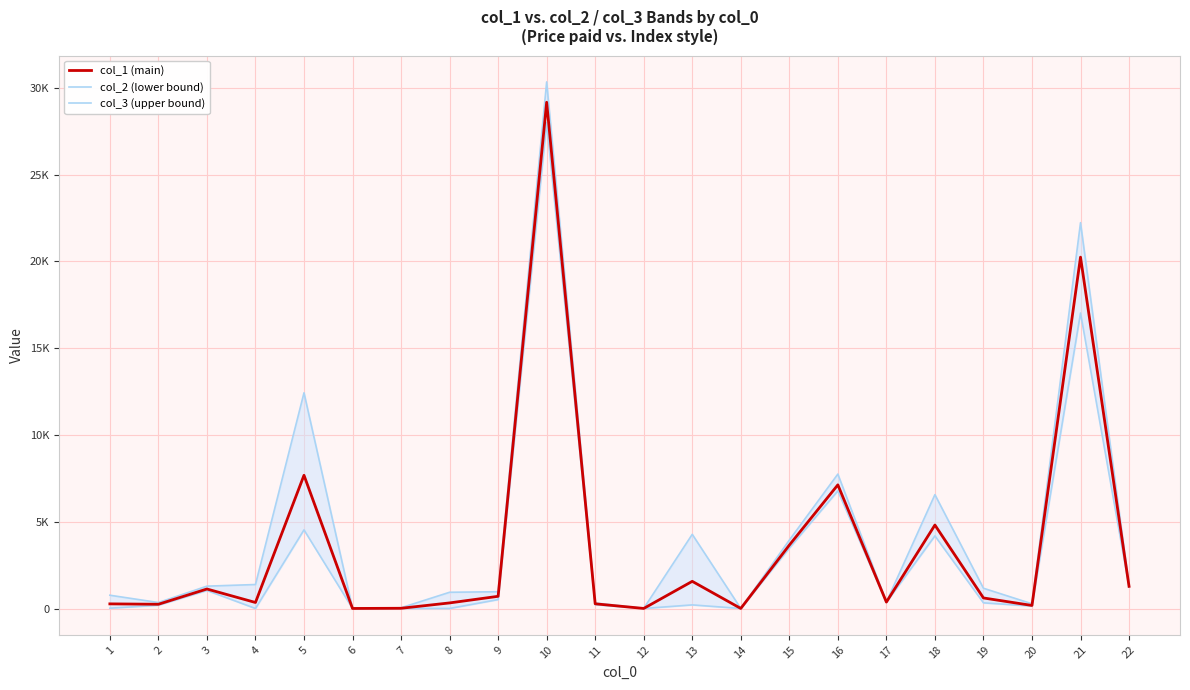

Which category has the lowest value in the col_1 (main) series?

6